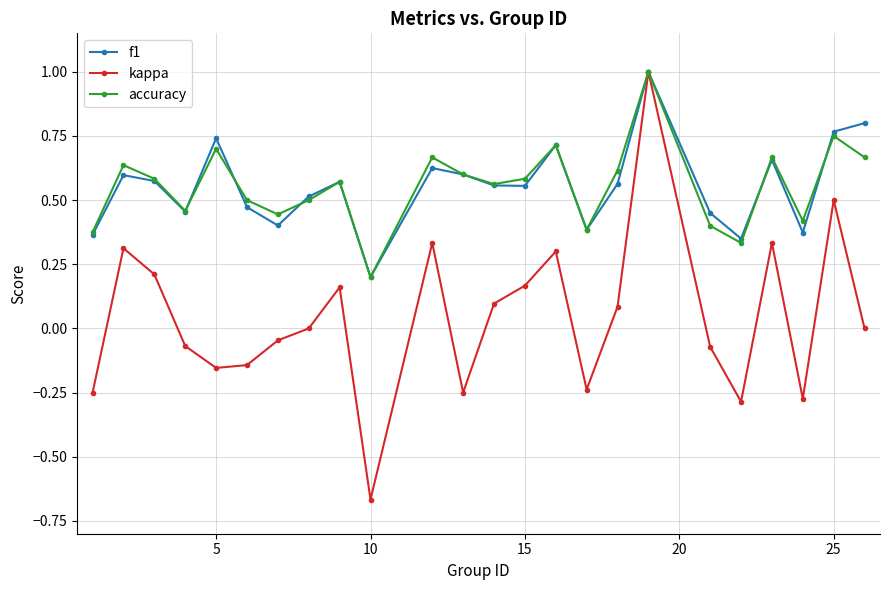

Which series has the largest range (max minus min)?

kappa